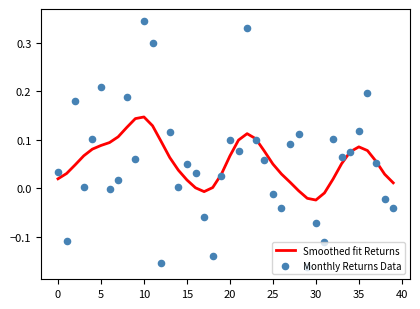

Is the value of Smoothed fit Returns at 17 greater than the value of Monthly Returns Data at 15?

No